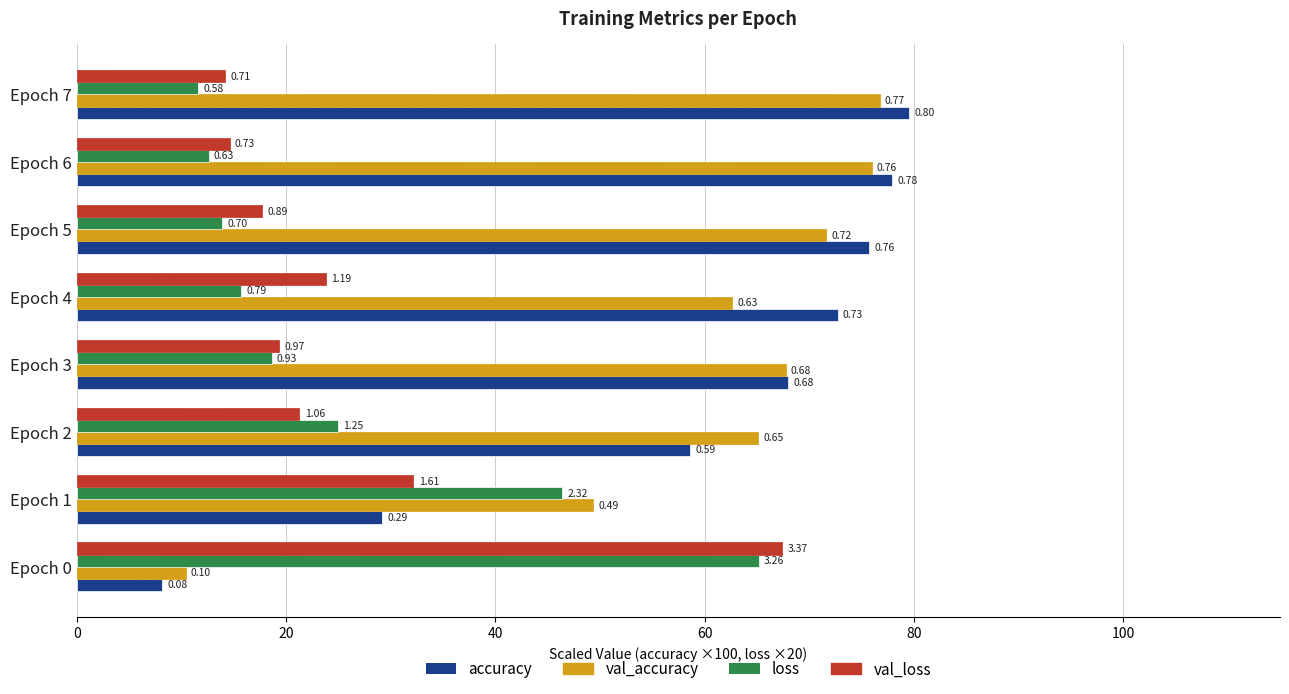

What is the value of the loss bar at the 8th from the left?

11.6